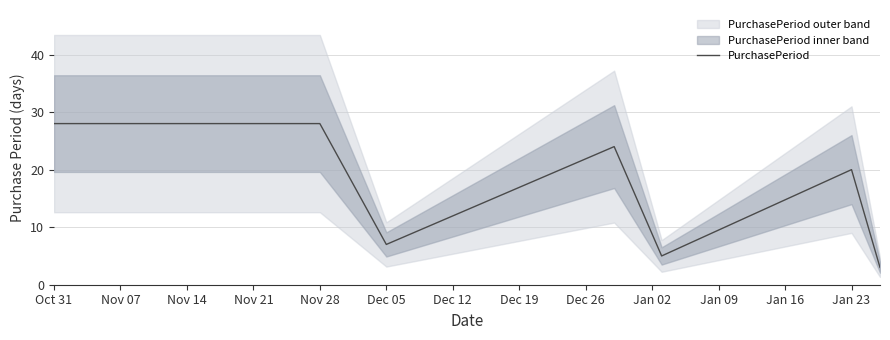

What is the value of the 6th point from the left?

20